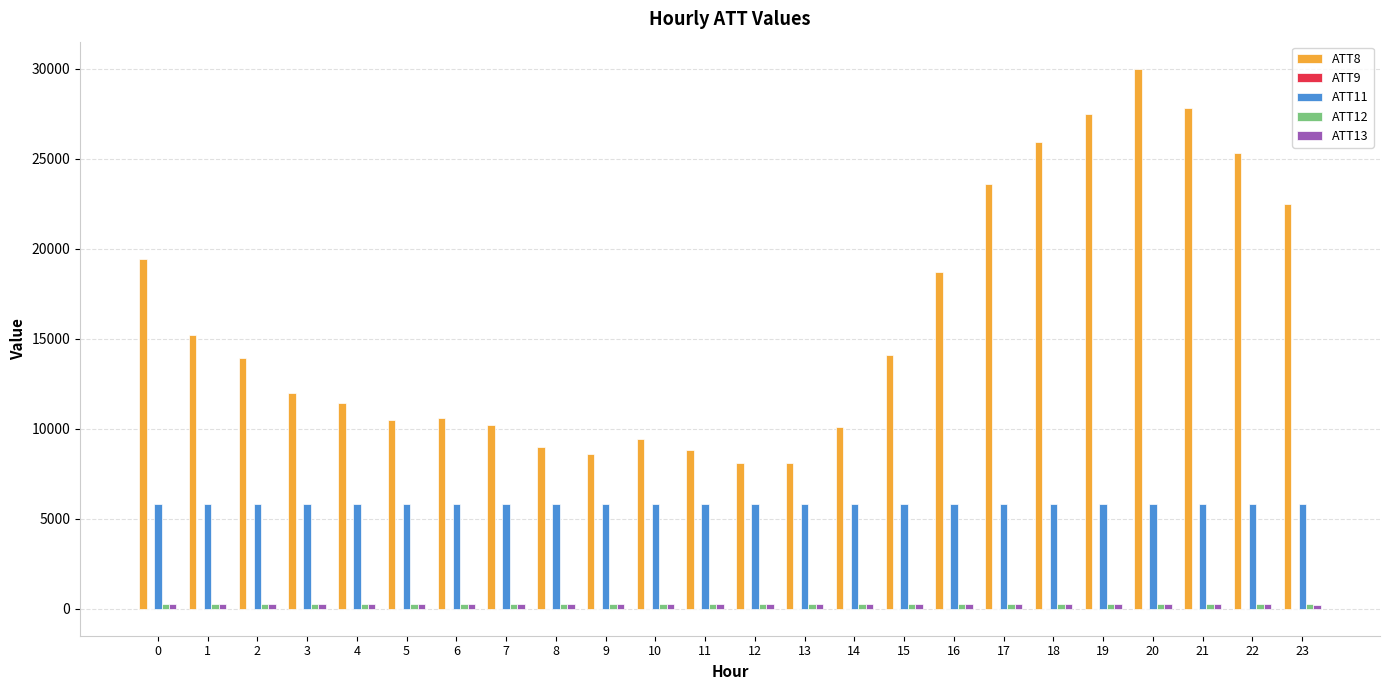

Which series has the largest total across all categories?

ATT8